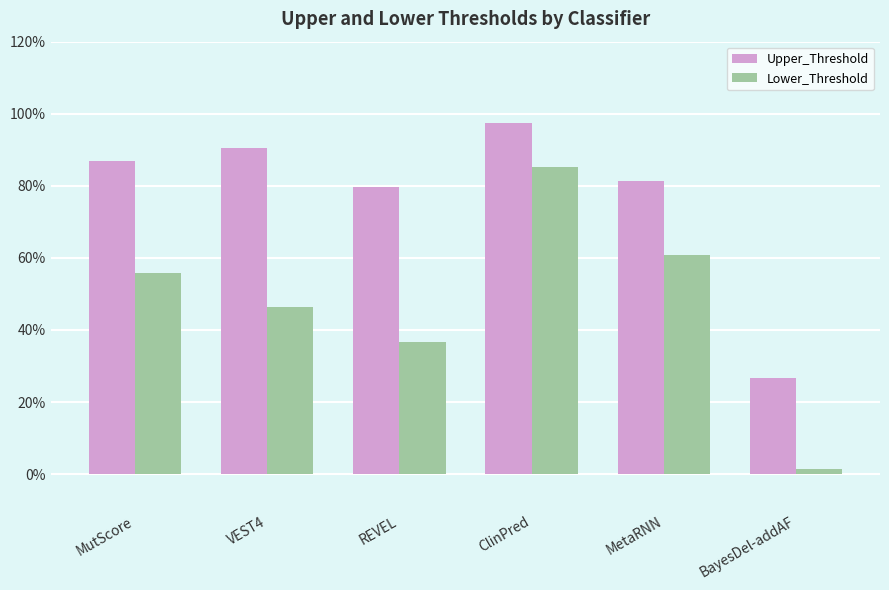

Rank the series by their average value, from lowest to highest.

Lower_Threshold, Upper_Threshold